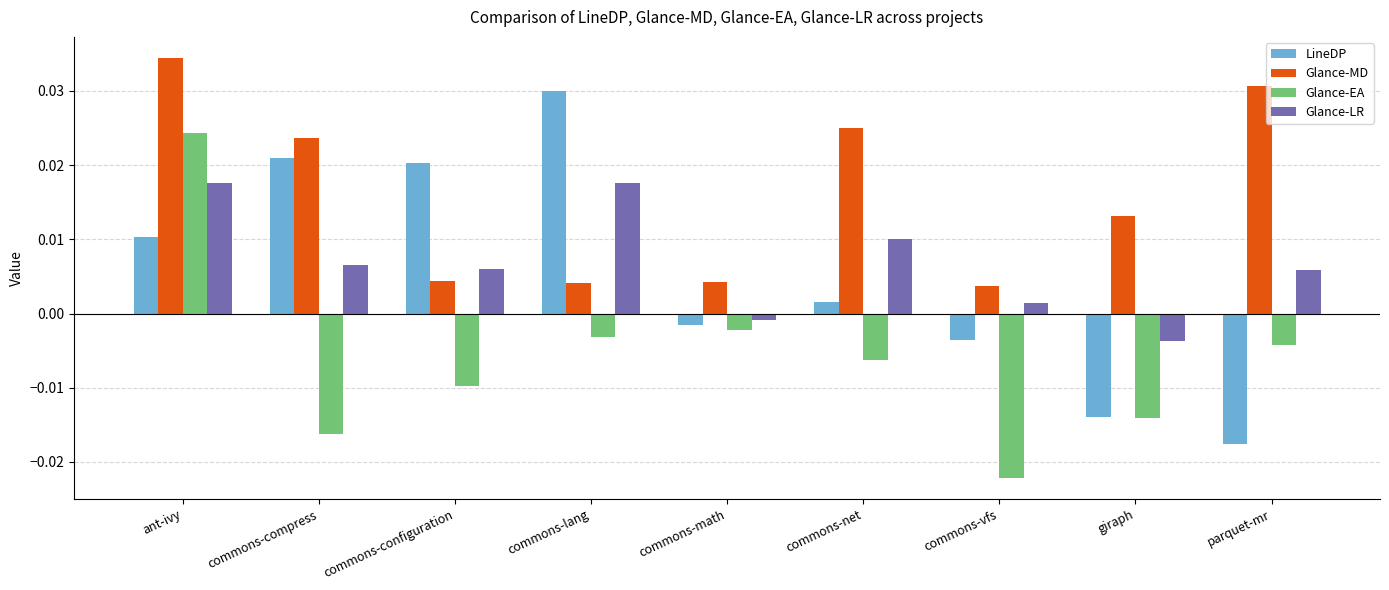

What is the label of the 3rd bar from the left?

commons-configuration